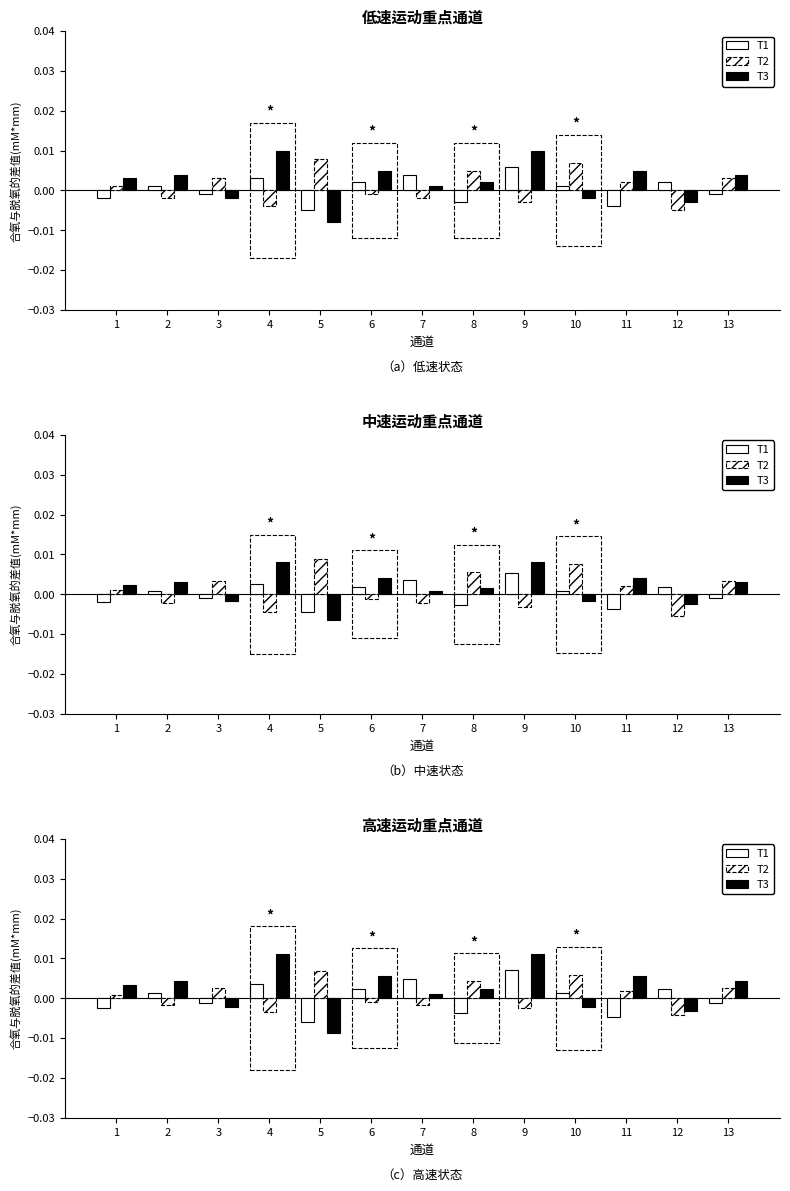

Is it true that T1 equals 0.0 at 4?

True